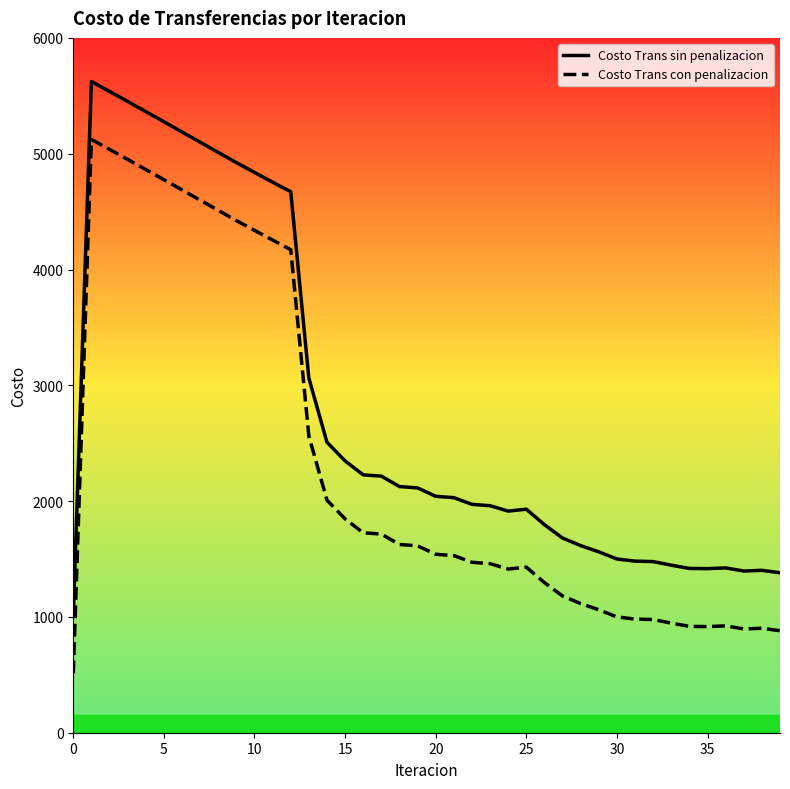

At which category does Costo Trans con penalizacion reach its first local valley?

24